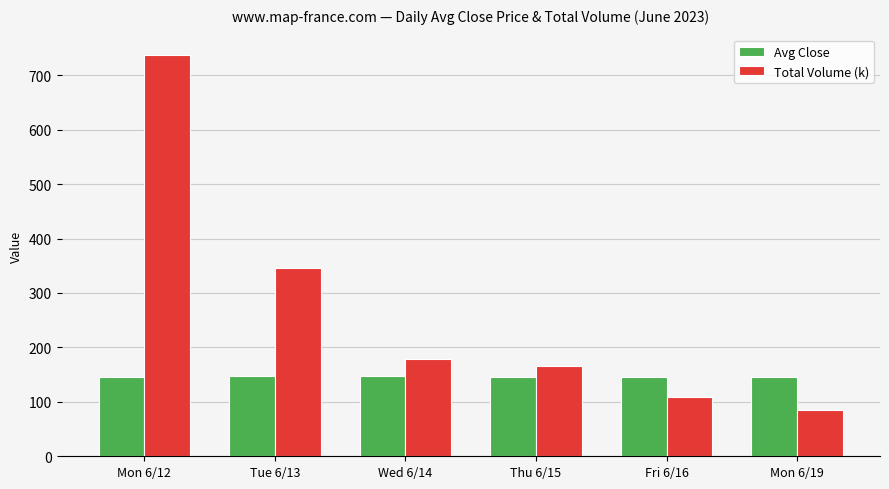

What is the maximum value for Avg Close?

147.5